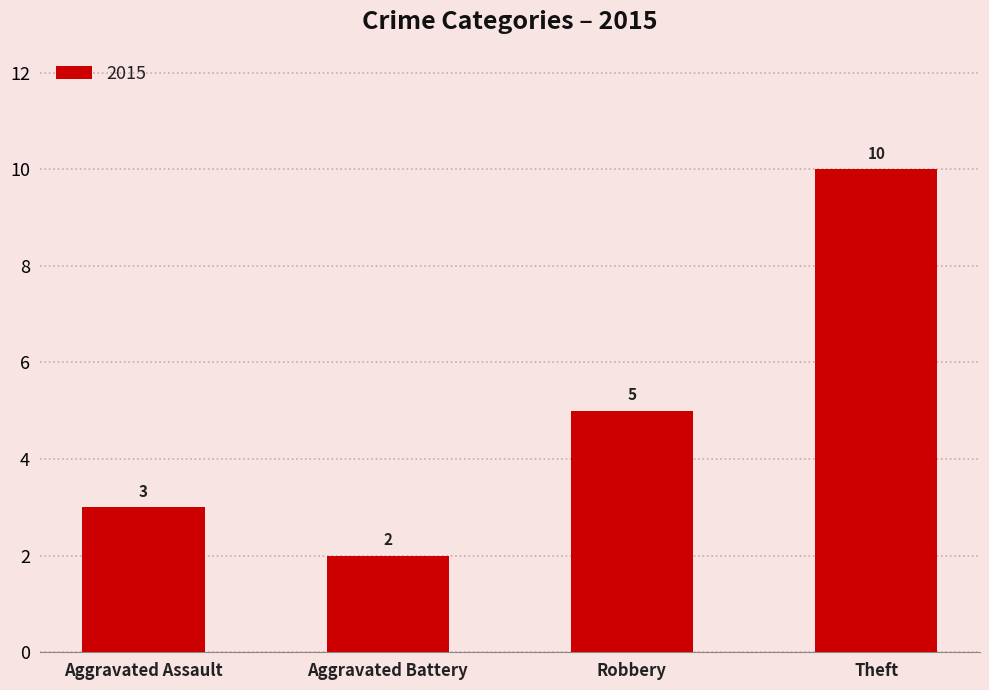

What is the label of the 2nd bar from the right?

Robbery